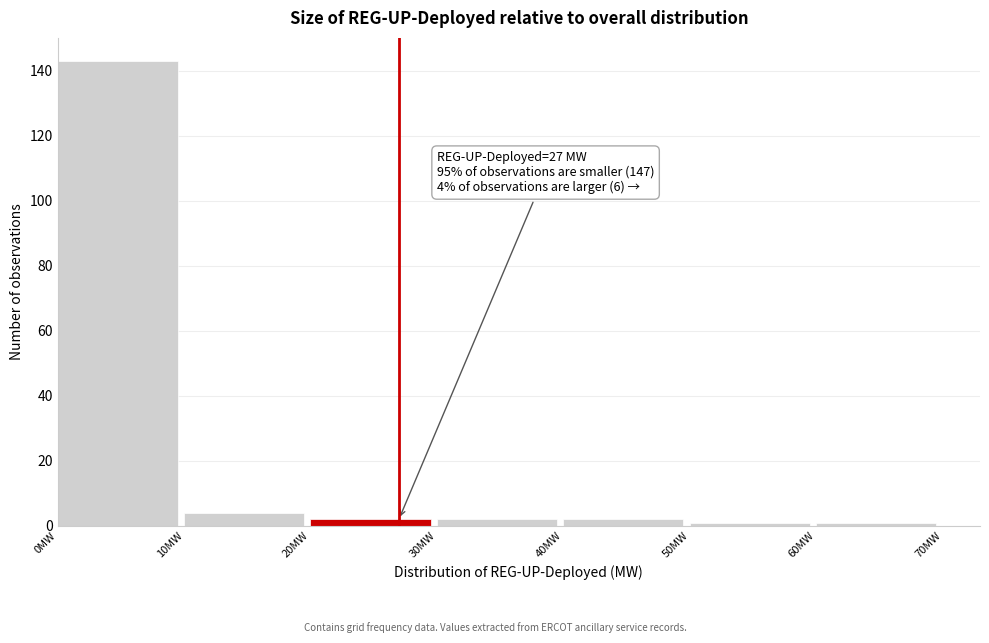

Over which range of the x-axis is the bar tallest?

0 to 10